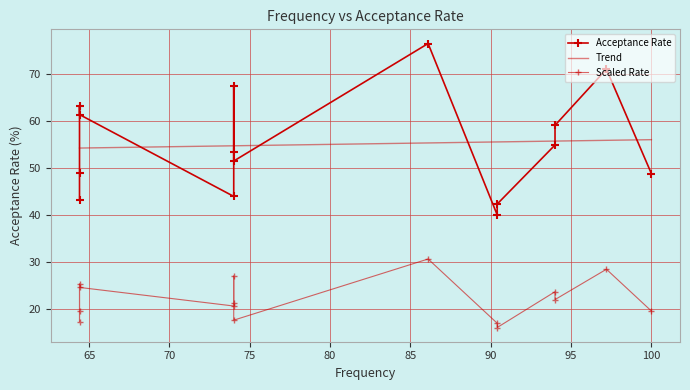

What is the approximate value at 64.4?

49.0